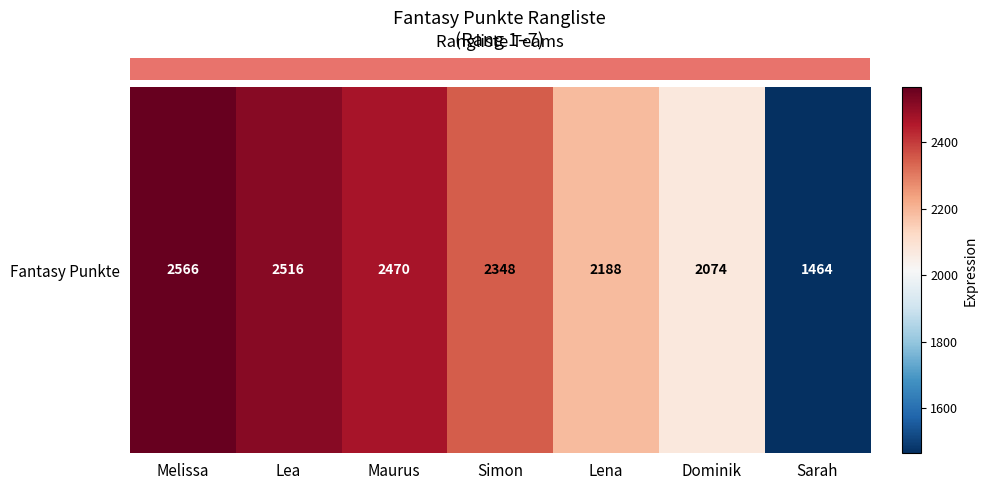

Reading left to right, extract all data points from this chart.

Melissa=2566	Lea=2516	Maurus=2470	Simon=2348	Lena=2188	Dominik=2074	Sarah=1464